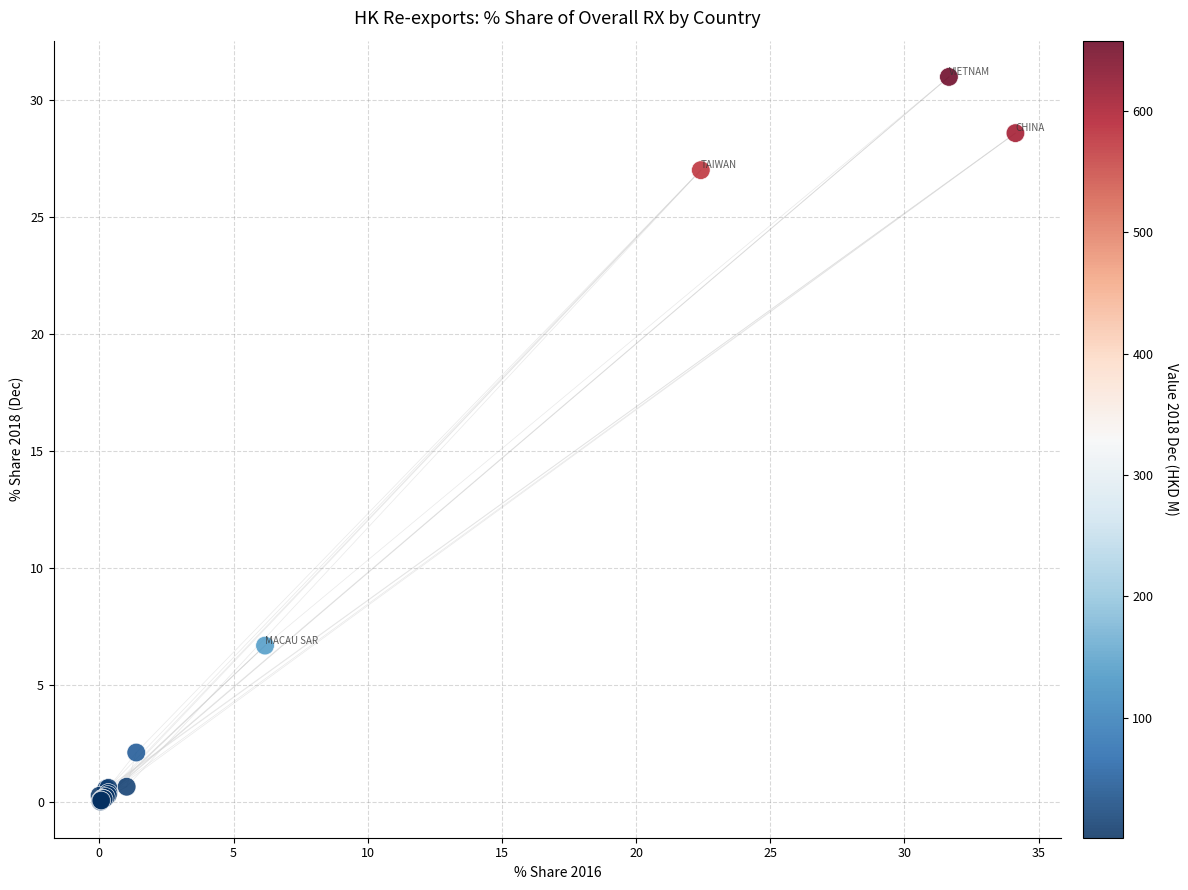

What Y value in the scatter plot is closest to 15?

6.7